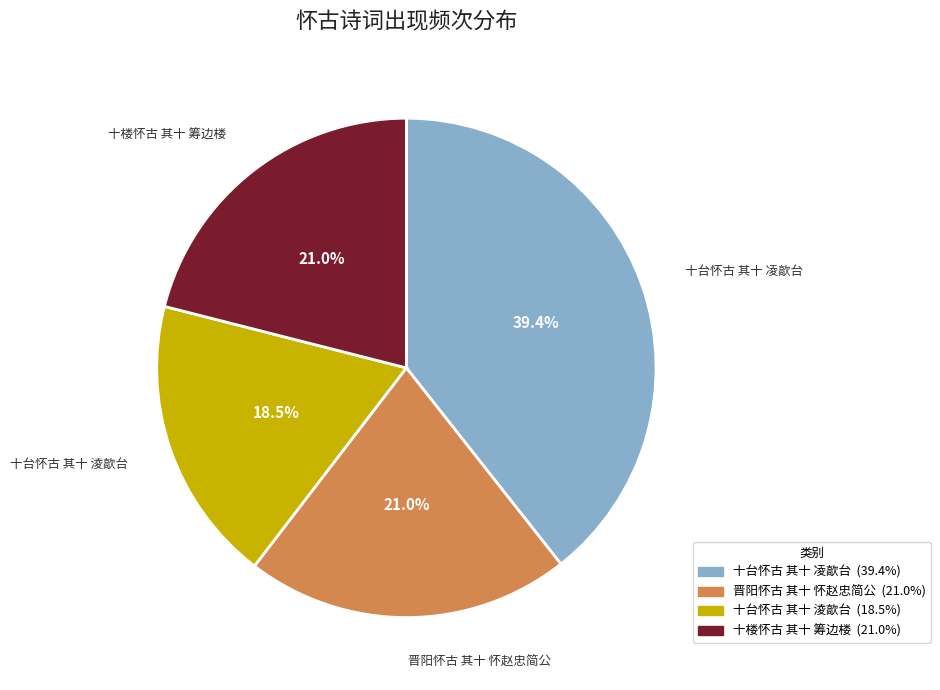

Between 十台怀古 其十 淩歊台 and 十台怀古 其十 凌歊台, which is larger?

十台怀古 其十 凌歊台